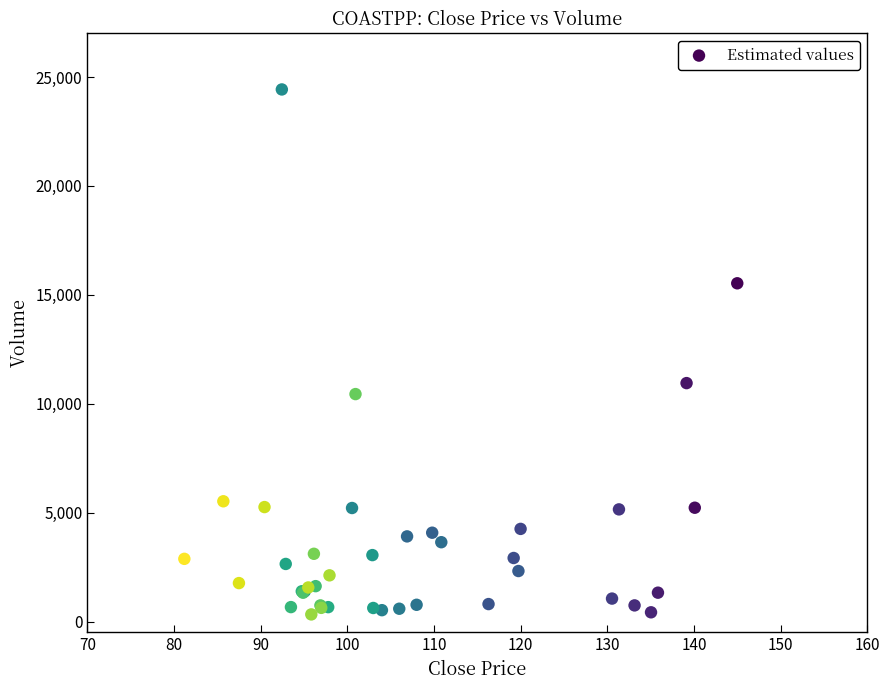

What Y value in the scatter plot is closest to 12379?

10948